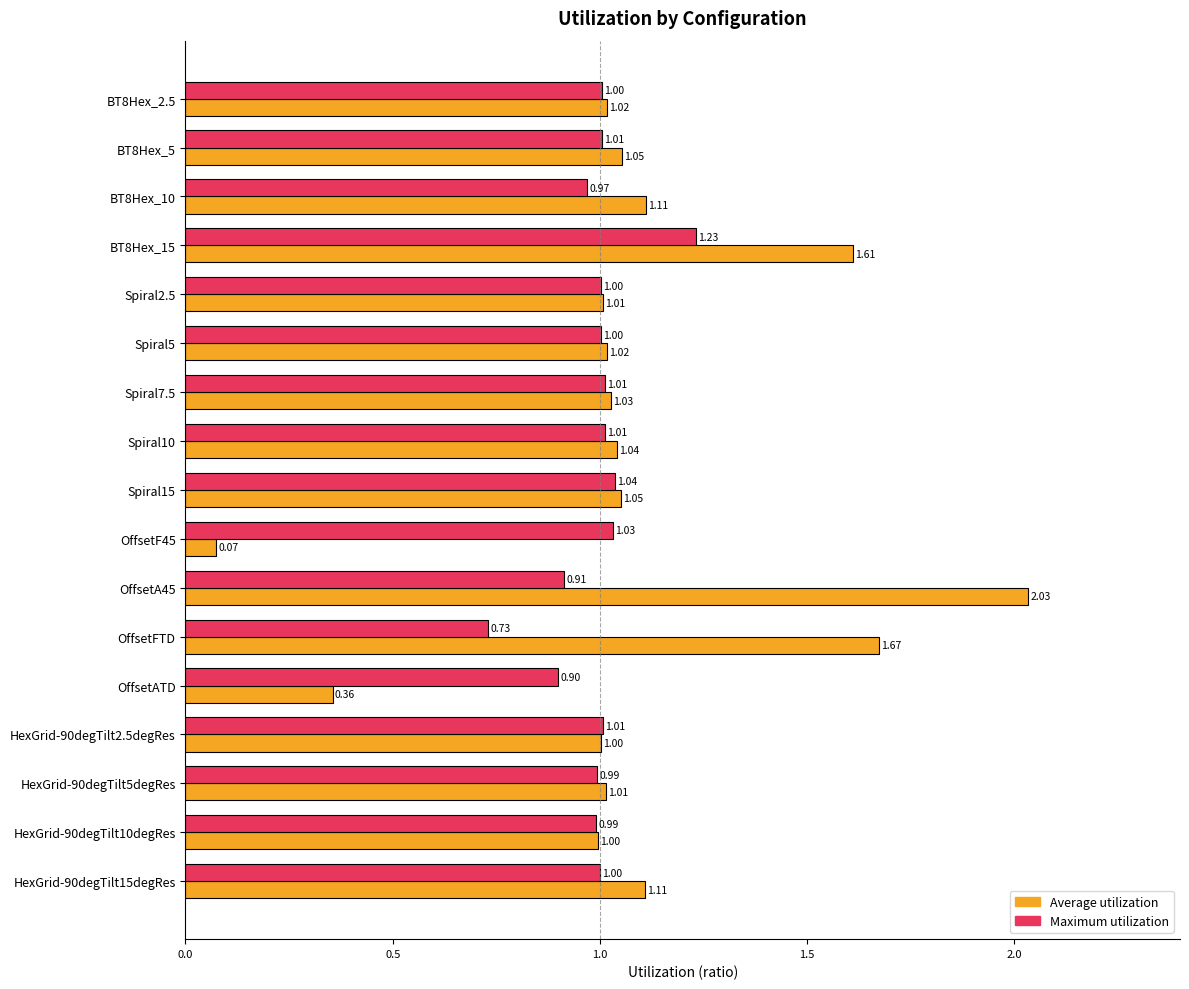

At which label does Maximum utilization reach its minimum?

OffsetFTD